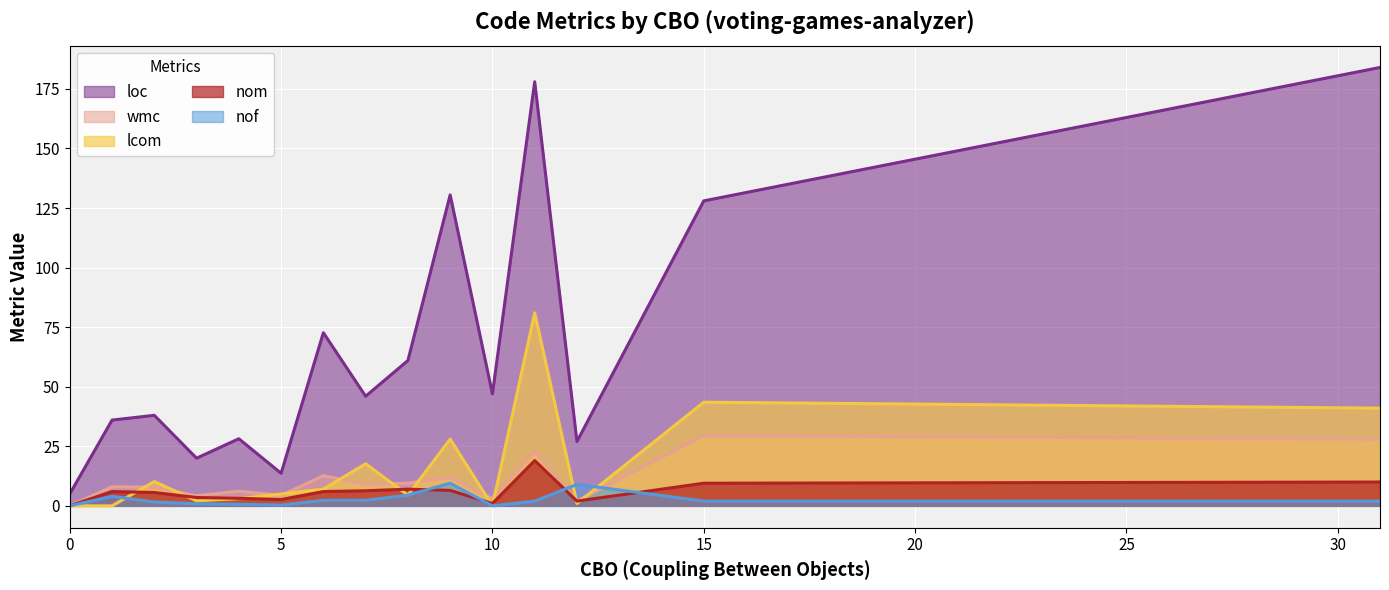

What is the maximum value shown in the chart?

184.0